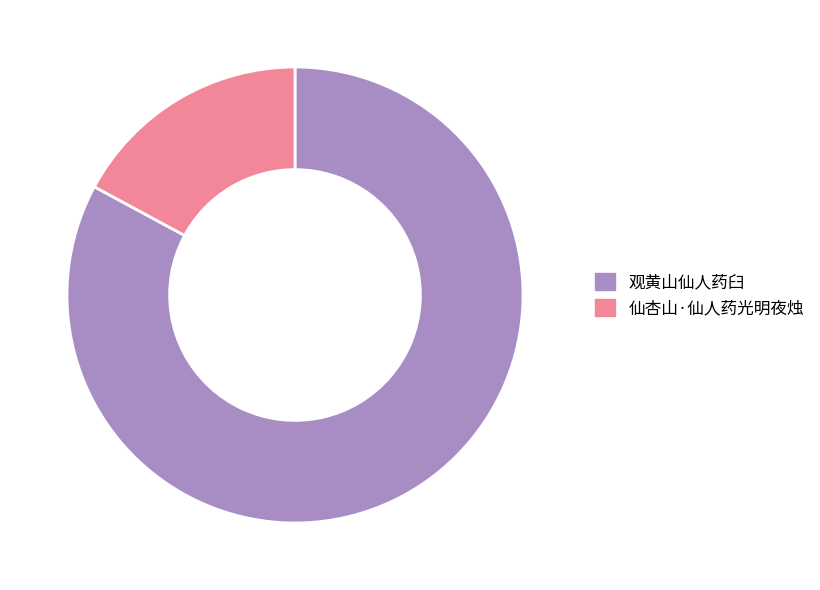

Between 仙杏山·仙人药光明夜烛 and 观黄山仙人药臼, which is larger?

观黄山仙人药臼